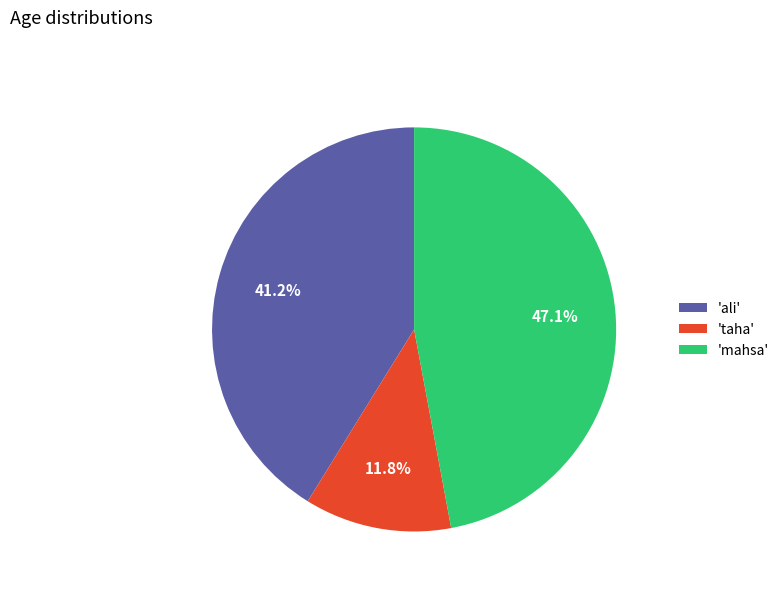

Which category has the smallest portion of the pie?

'taha'